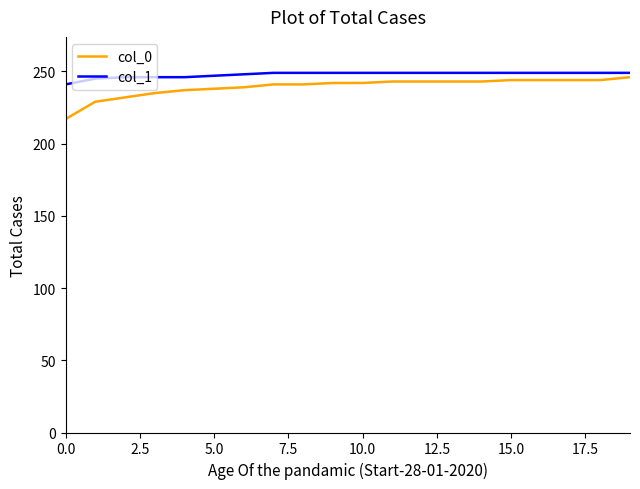

What is the difference between the maximum and minimum values in the col_1 series?

8